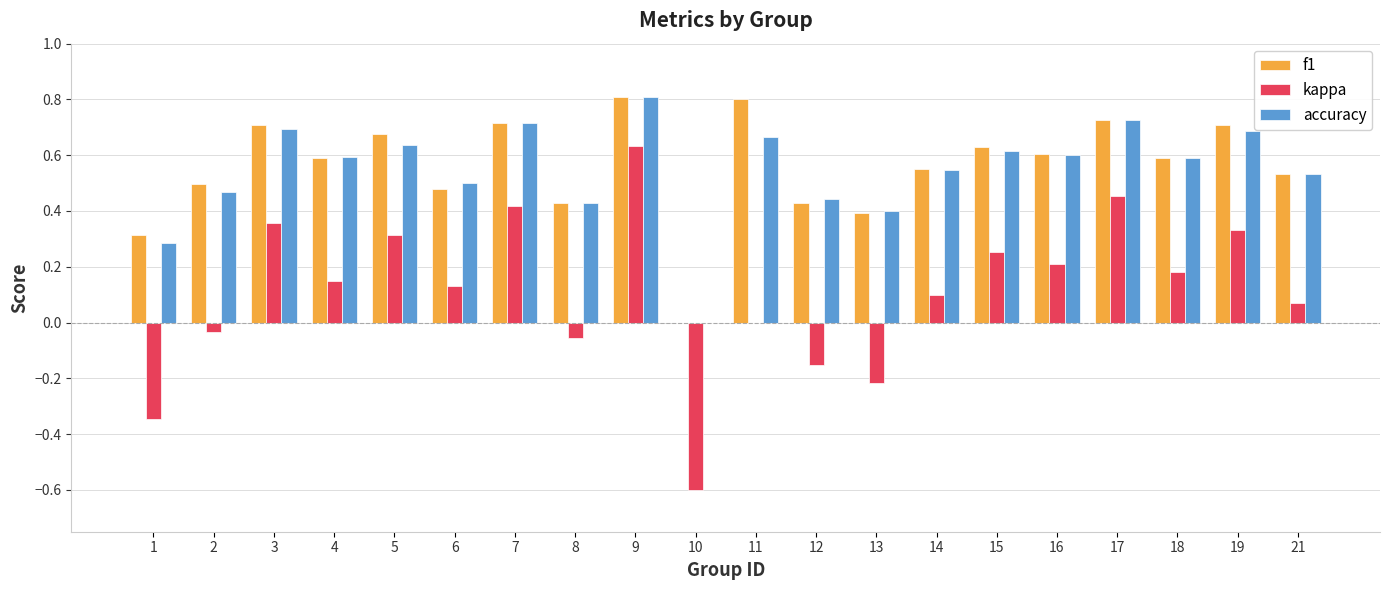

What are all the series names shown in the legend?

f1, kappa, accuracy